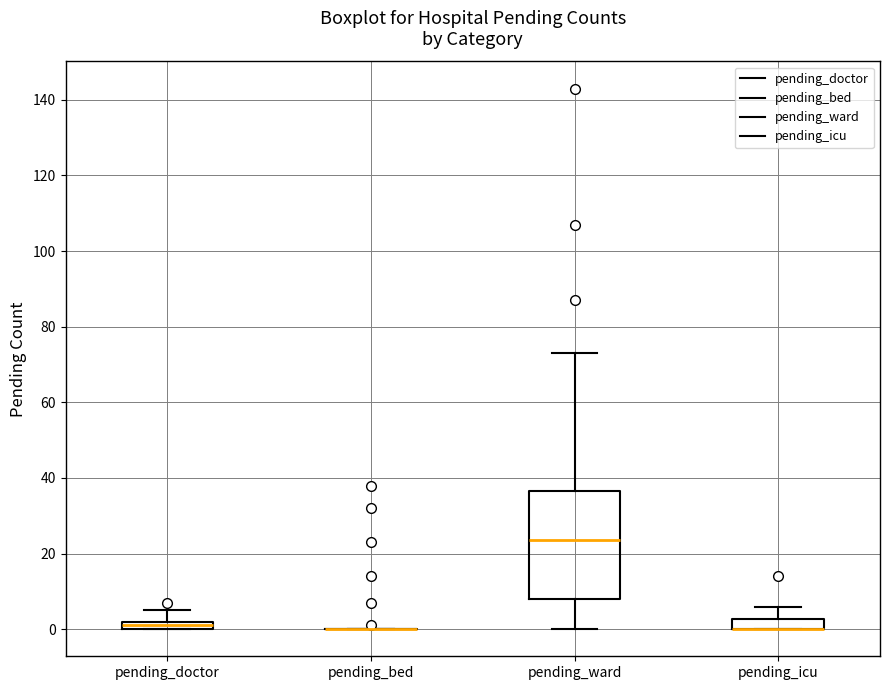

Where does the upper whisker of the box for pending_doctor end on the y-axis? The values are not printed on the chart, so give them approximately, as read against the axis.

6